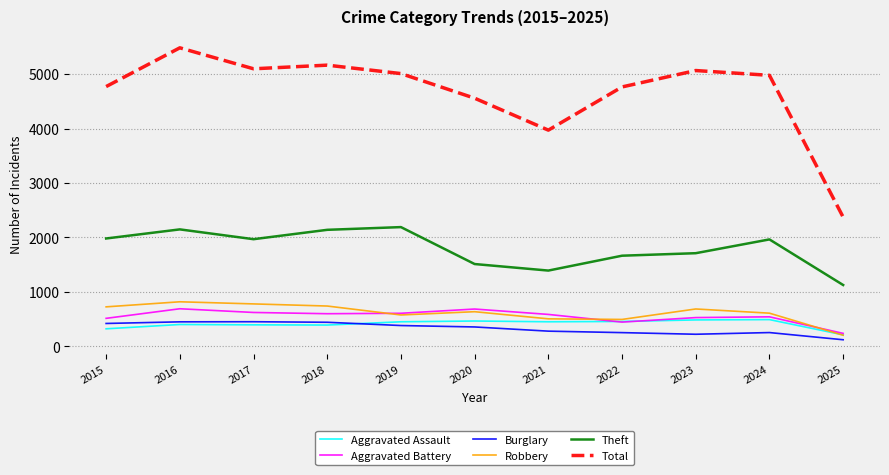

What is the difference between the second highest and minimum values in the Aggravated Battery series?

447